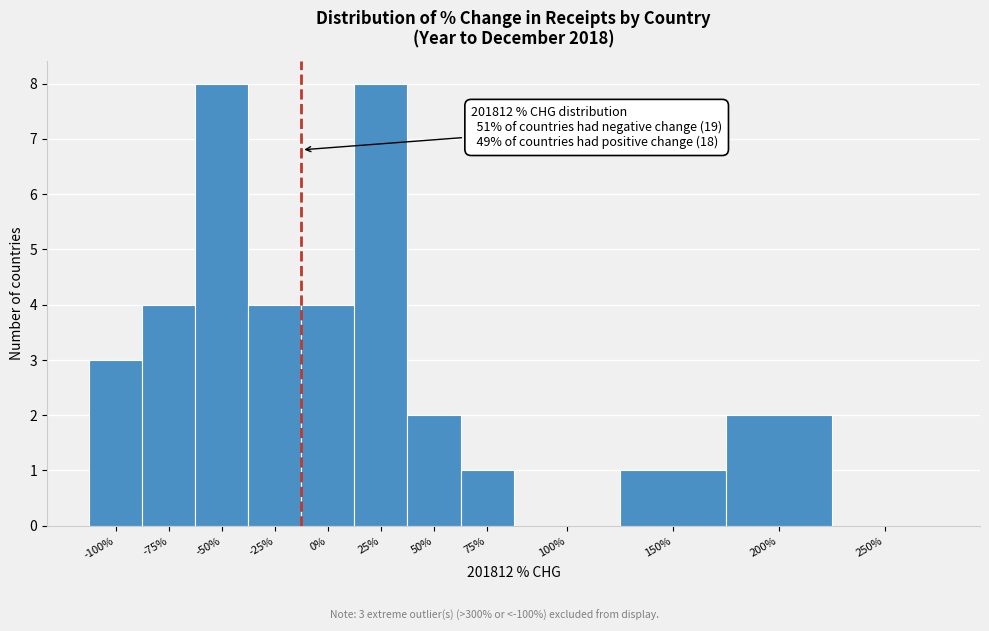

Reading left to right, transcribe all the data shown in this chart.

-100%=3	-75%=4	-50%=8	-25%=4	0%=4	25%=8	50%=2	75%=1	100%=0	150%=1	200%=2	250%=0